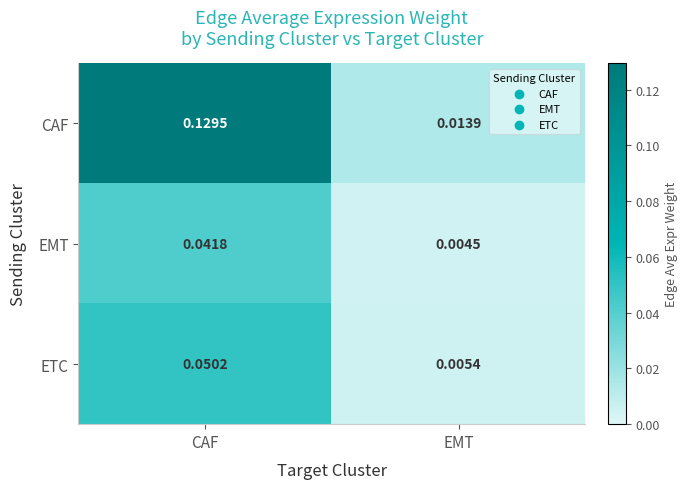

List the series in order of their peak value, lowest first.

EMT, ETC, CAF